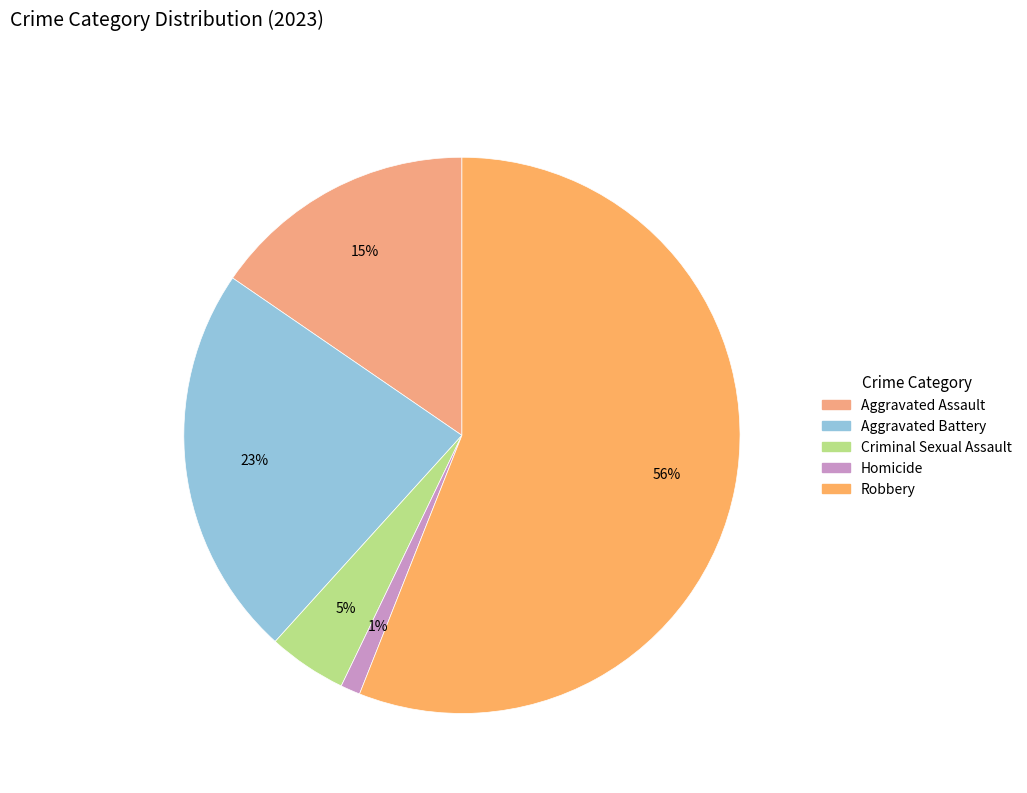

To the nearest percent, what is the average slice percentage?

20%